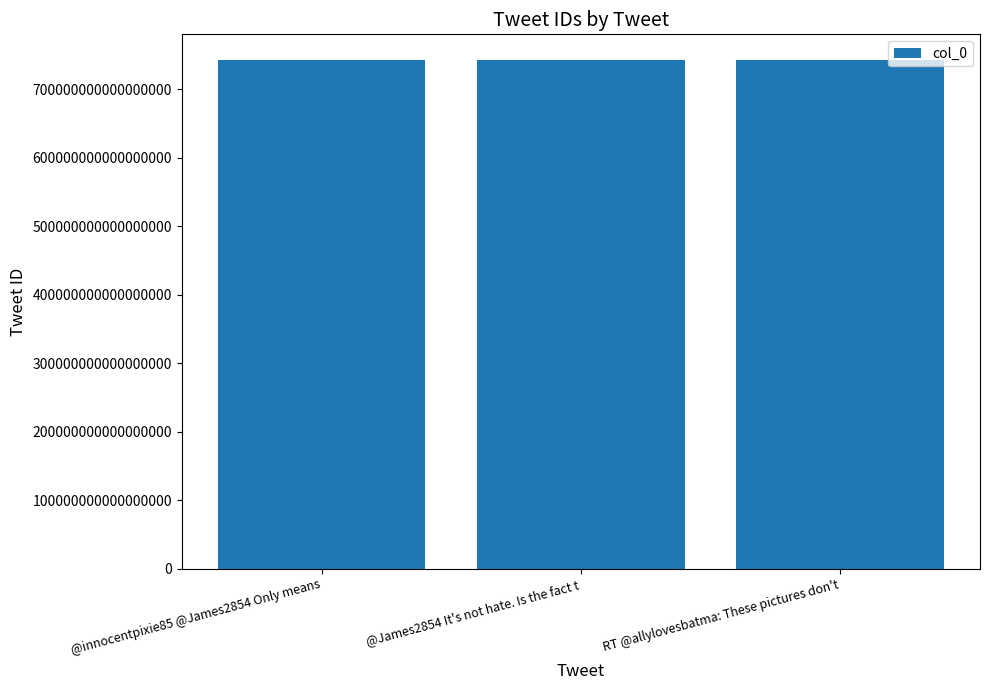

The value at RT @allylovesbatma: These pictures don't is 743354396021395456. True or false?

True